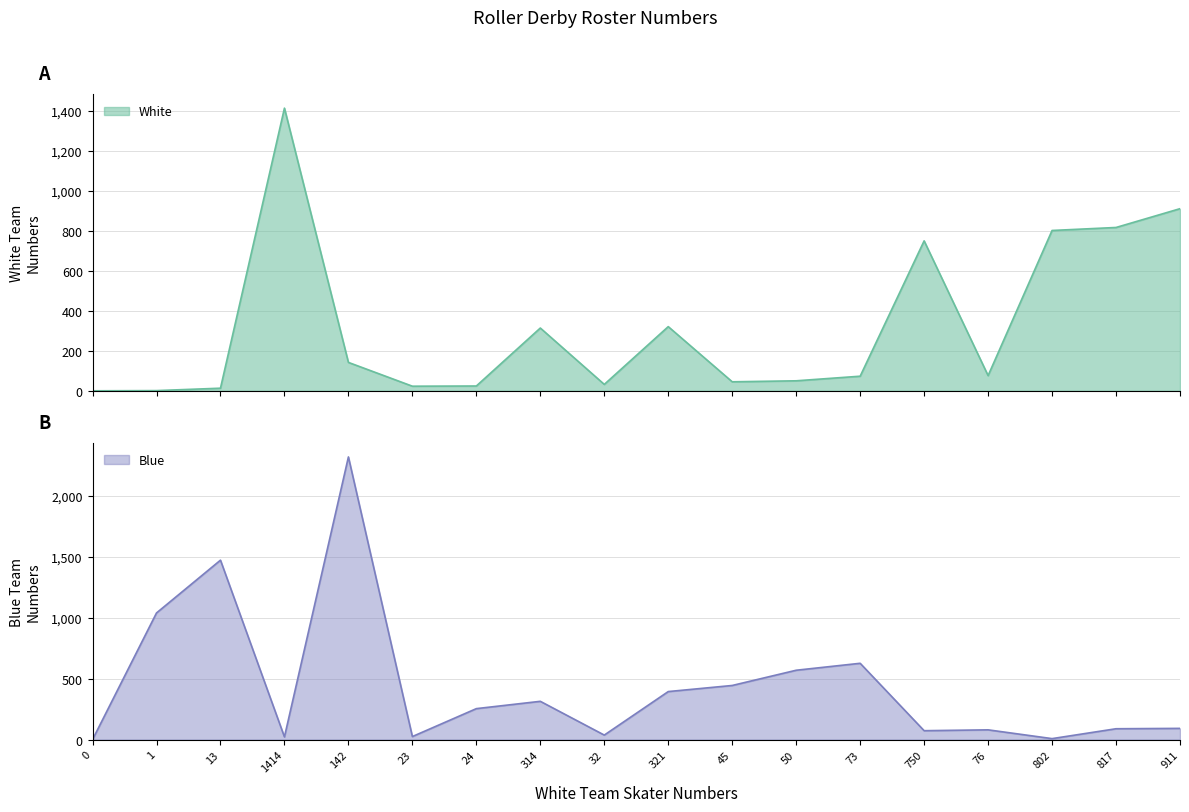

The value of Blue at 142 is 2319. True or false?

True